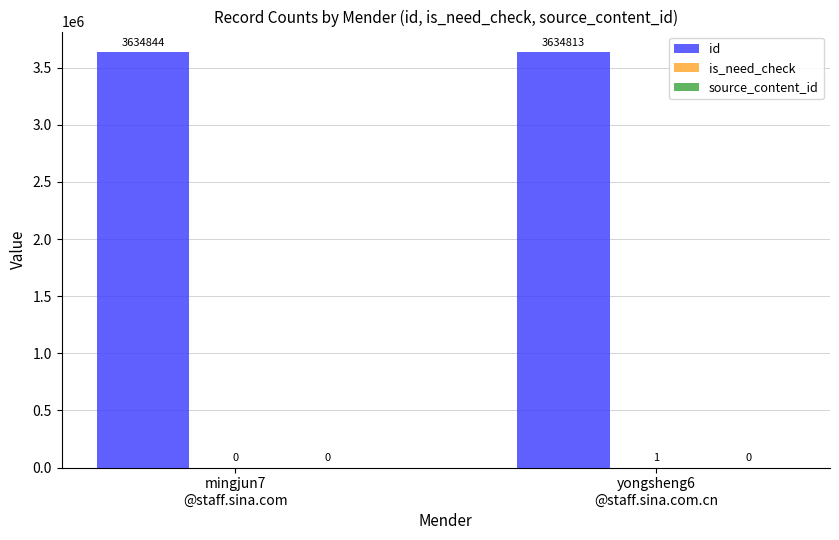

What is the greatest value displayed?

3634844